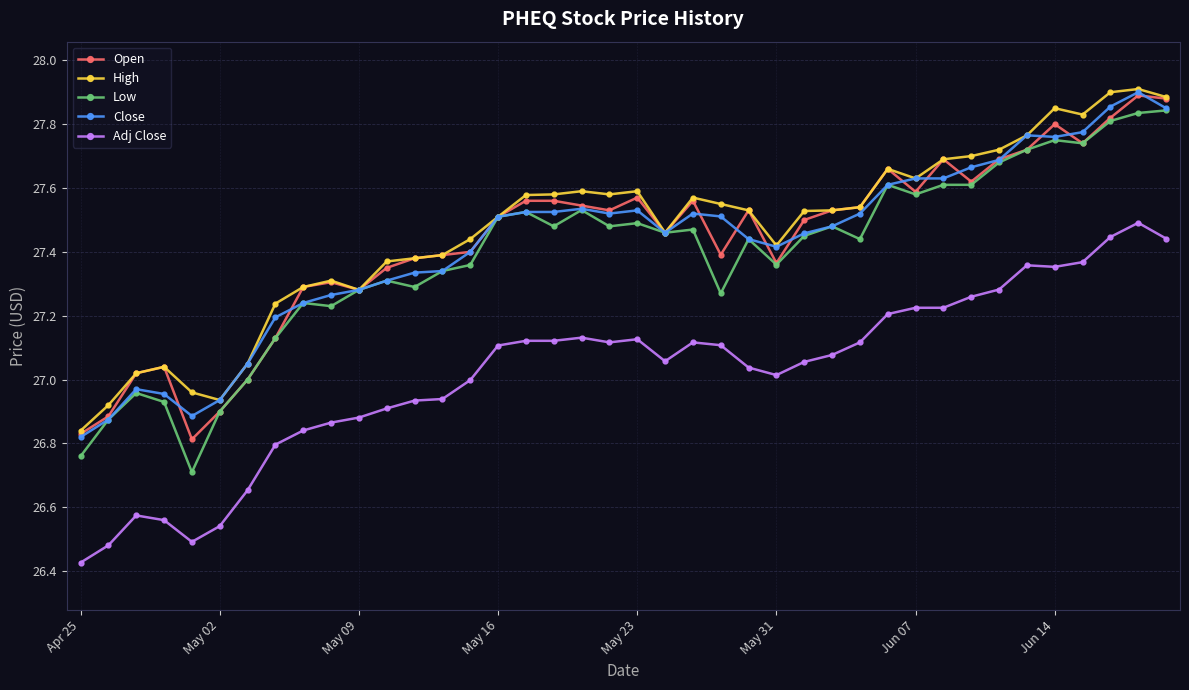

True or false: Open has more than 2 interior local peaks.

True